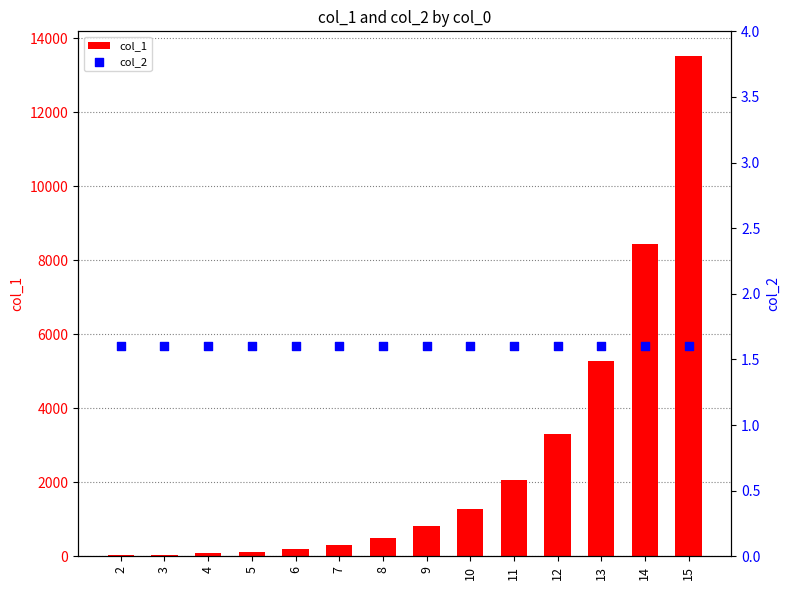

What is the total value across all series at 14?

8445.8